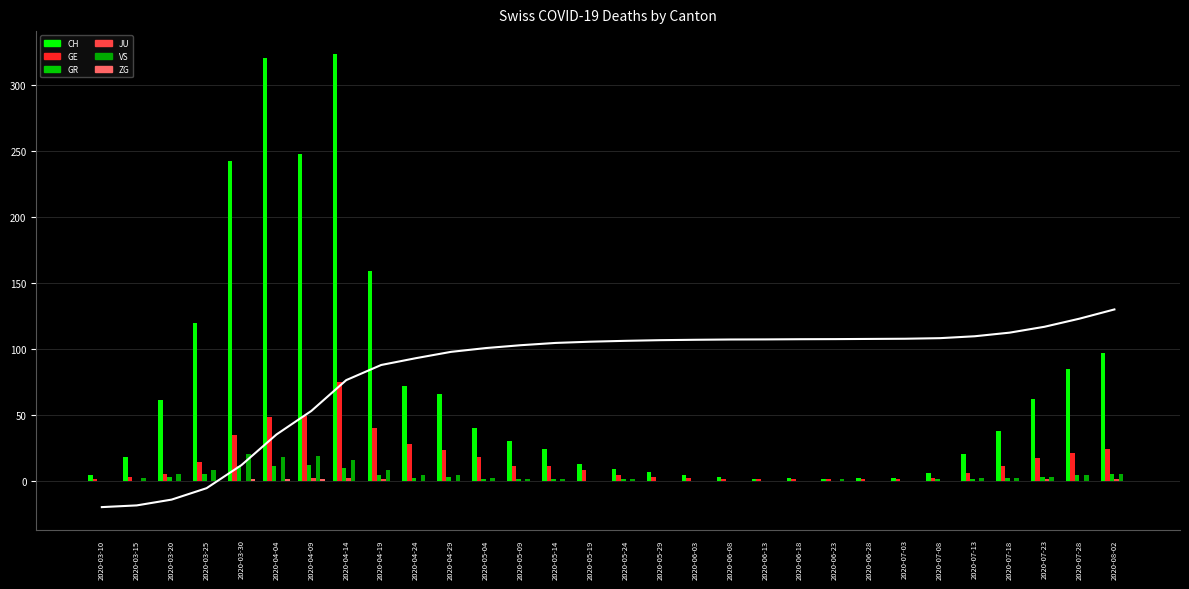

Which category has the lowest value in the ZG series?

2020-03-10